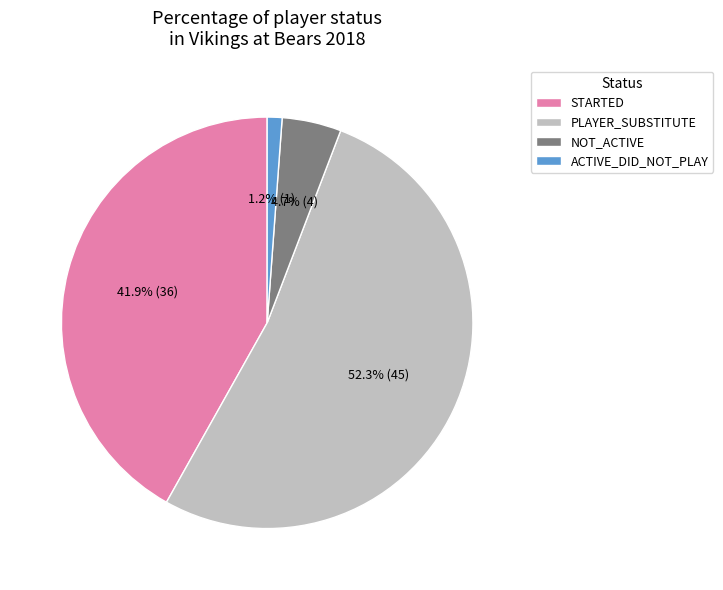

What percentage is the NOT_ACTIVE slice, to the nearest percent?

5%